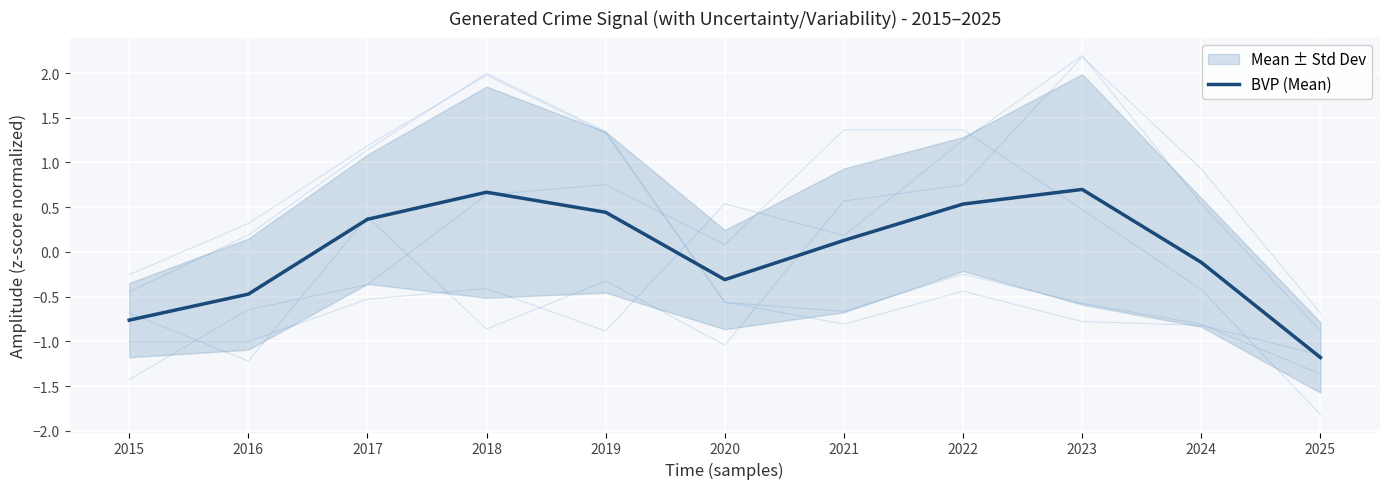

True or false: the data has more than 2 interior local peaks.

False